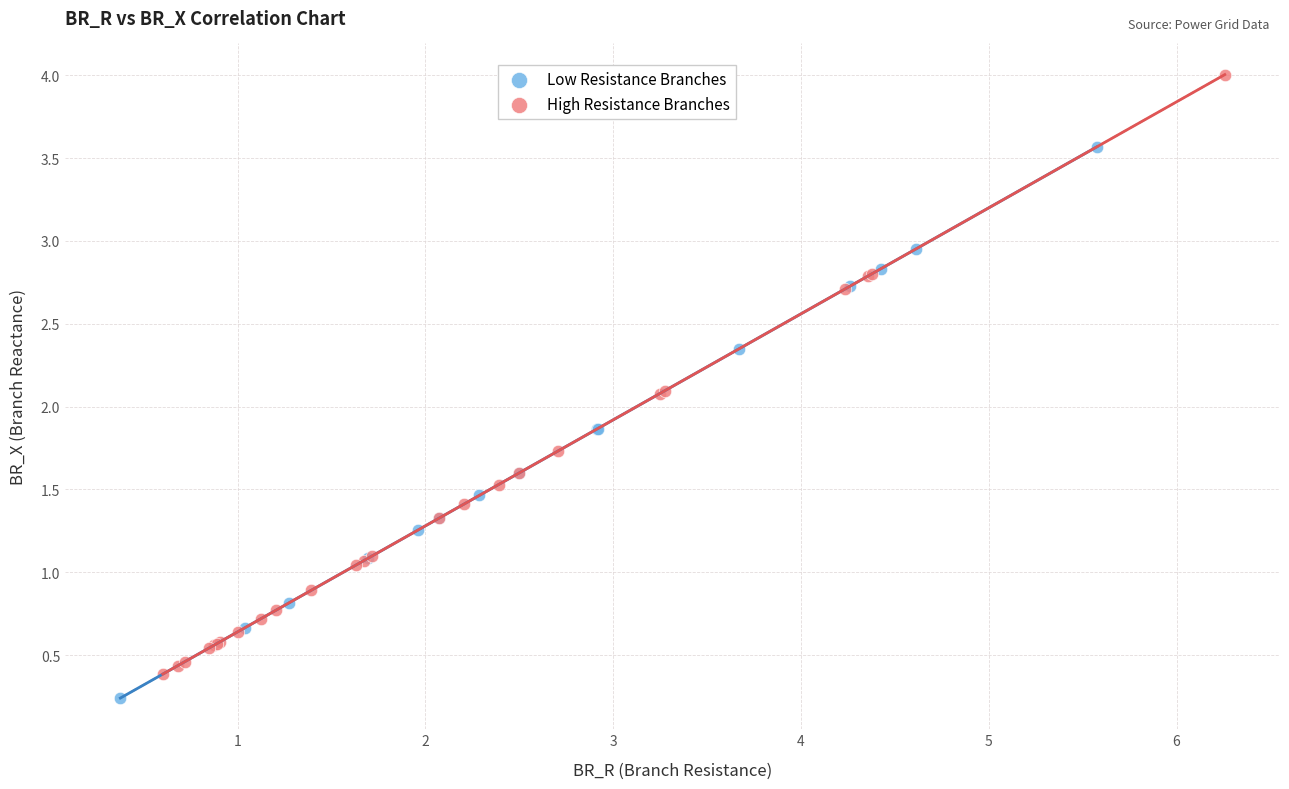

Which series has the widest spread of Y values?

High Resistance Branches